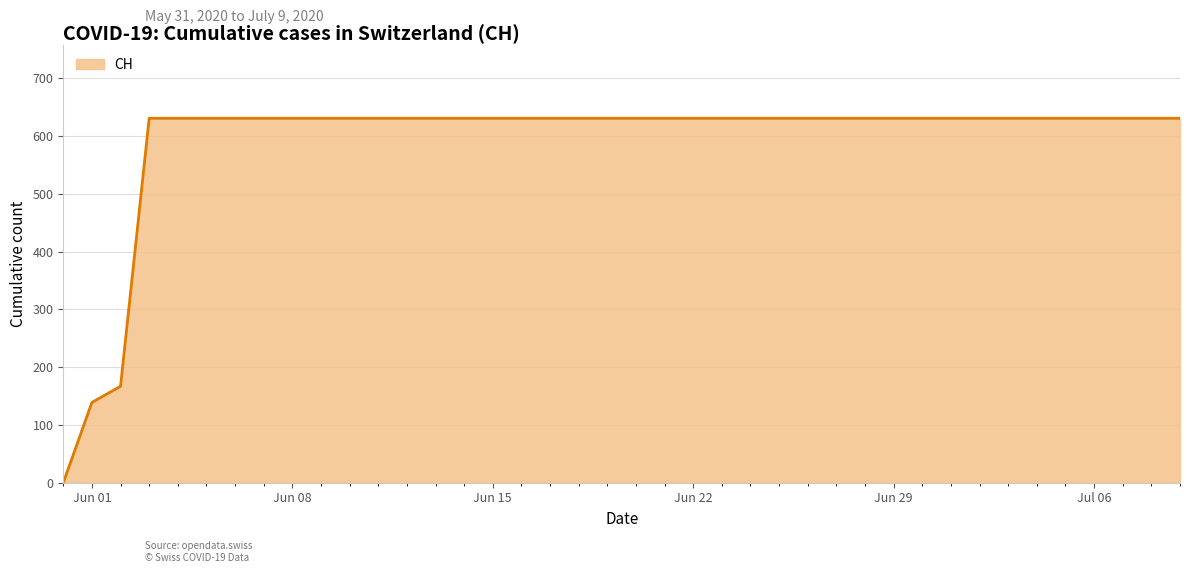

What is the difference between the maximum and minimum values?

631